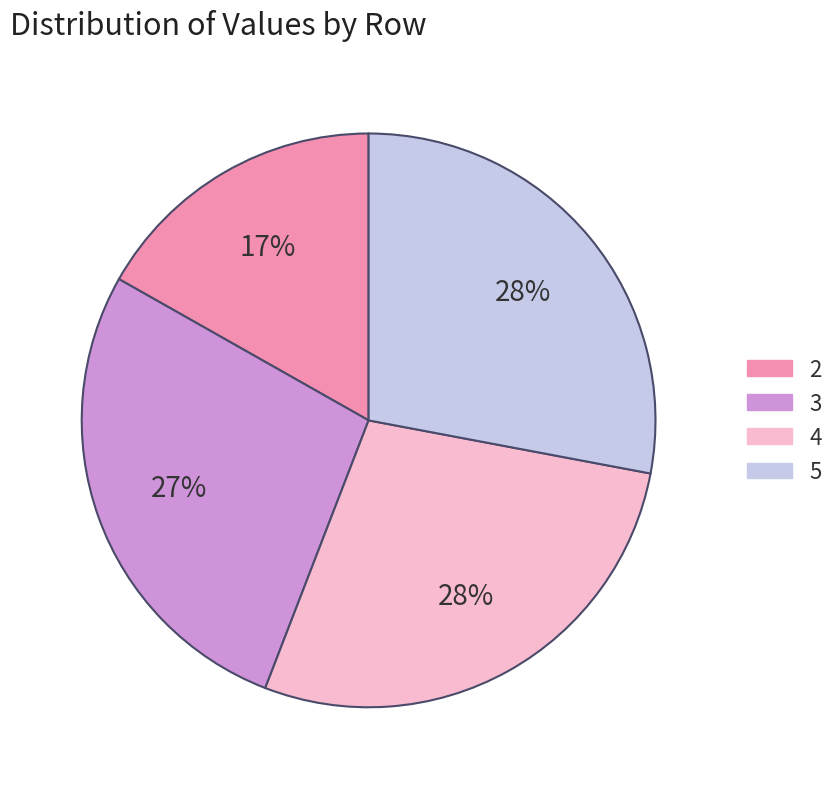

Is there a majority slice in this chart?

No